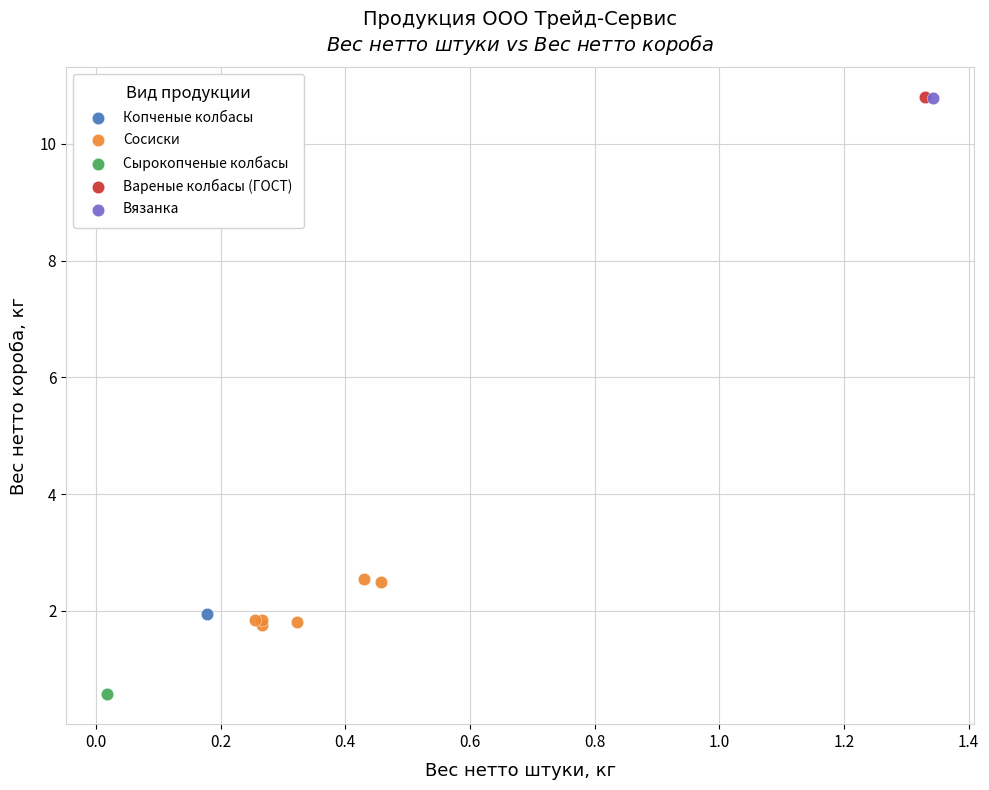

What are all the series names shown in the legend?

Копченые колбасы, Сосиски, Сырокопченые колбасы, Вареные колбасы (ГОСТ), Вязанка